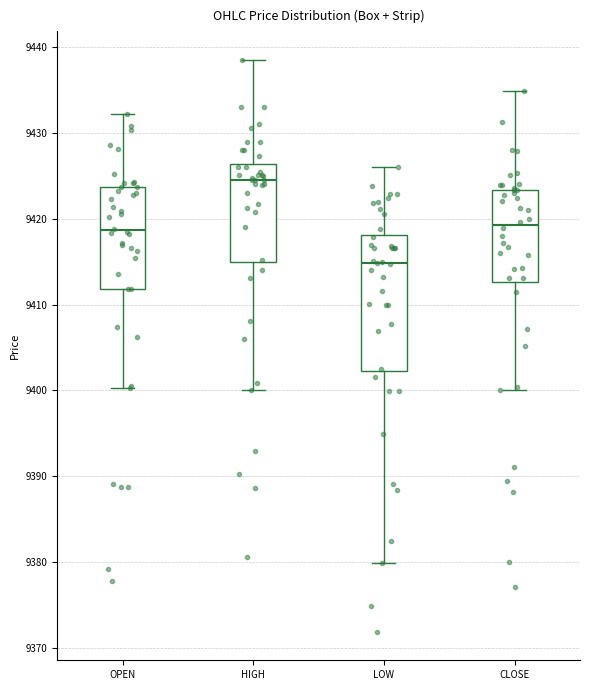

Comparing the boxes themselves (not the whiskers), which one is the tallest?

LOW